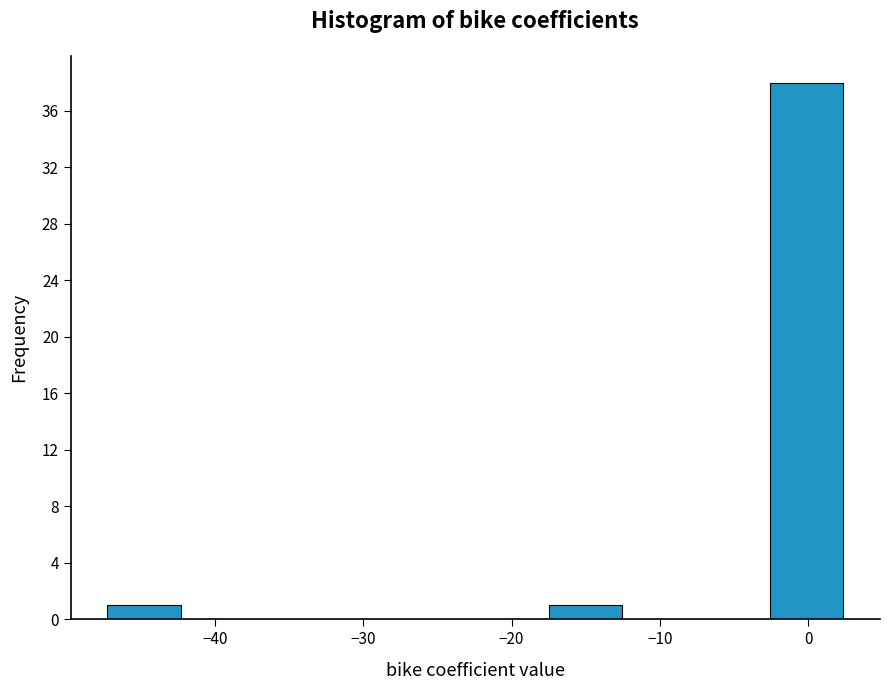

Over which range of the x-axis is the bar tallest?

-3 to 2